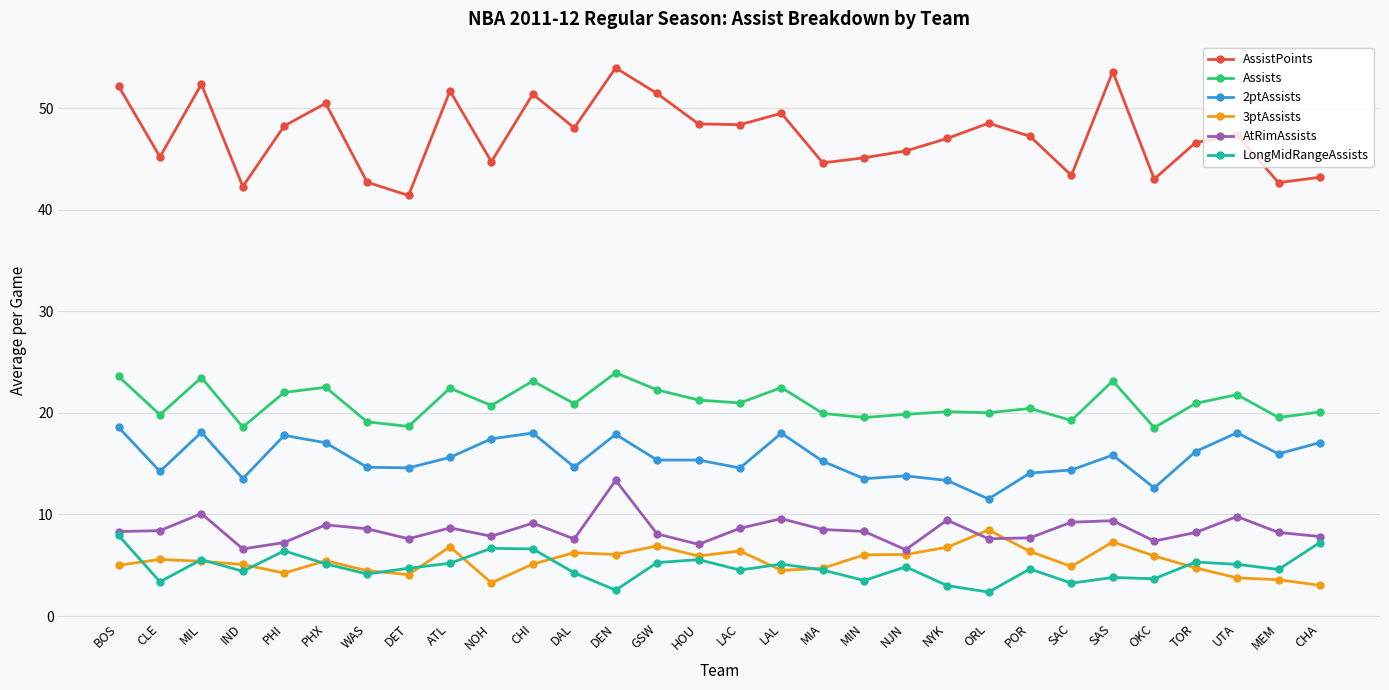

The value of LongMidRangeAssists at MIN is 6.1. True or false?

False